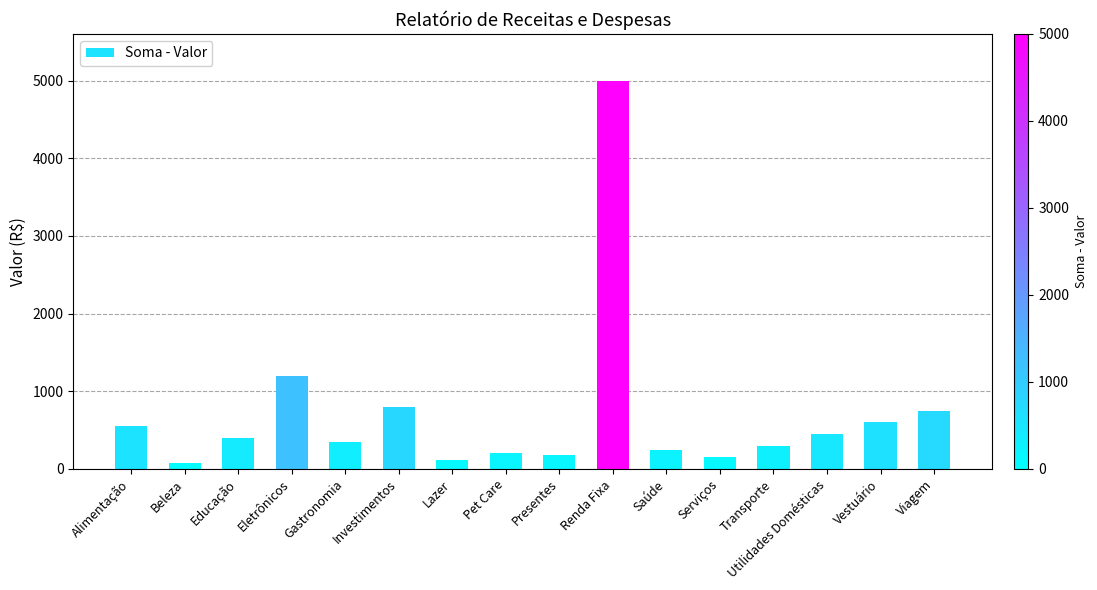

What is the value of the 7th bar from the left?

120